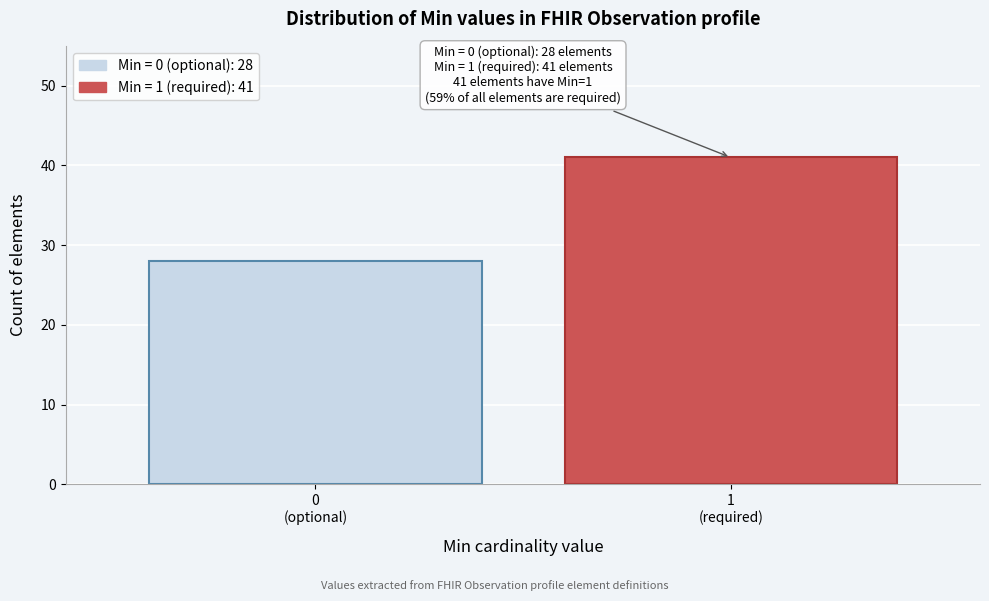

Reading left to right, transcribe all the data shown in this chart.

28	41